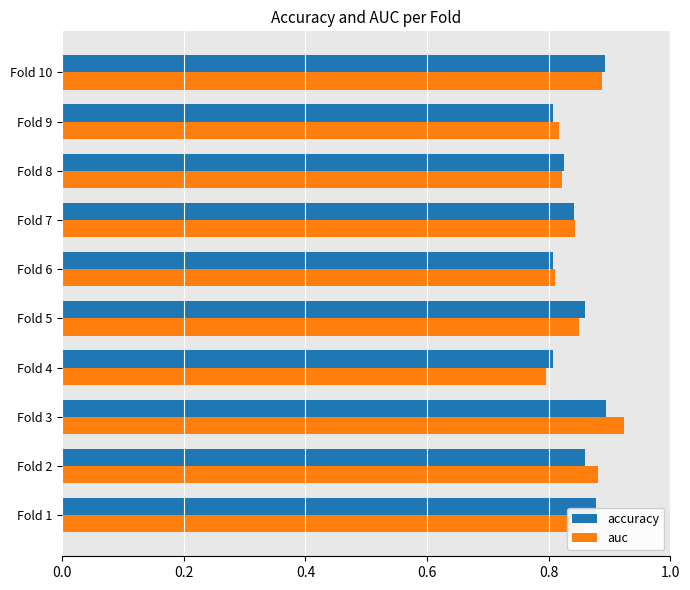

What is the total value across all series at Fold 4?

1.6